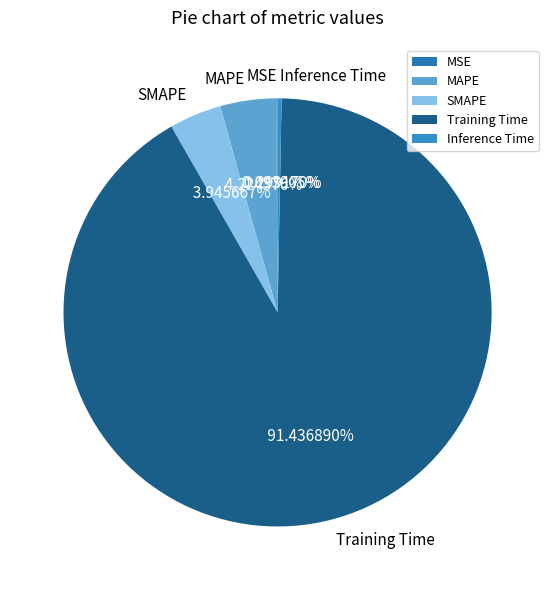

Does Training Time represent more than half of the total?

Yes